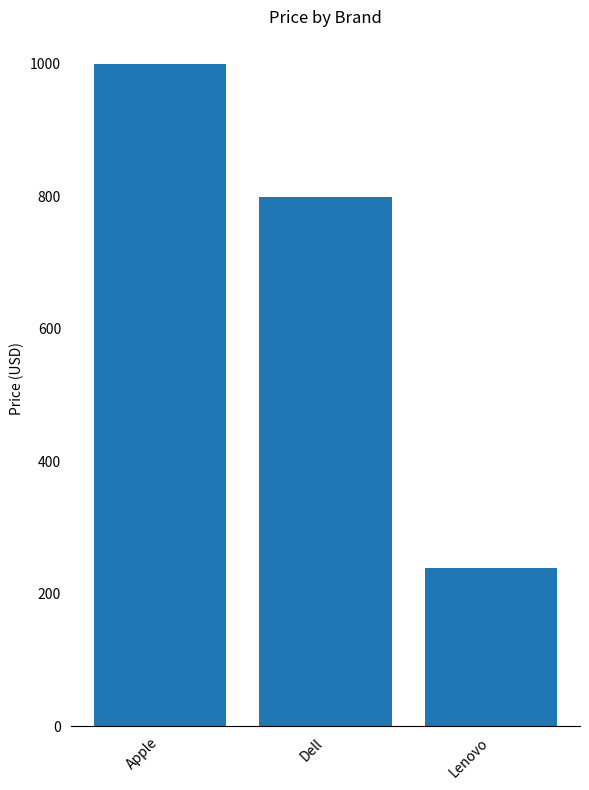

Count the values in the range 239 to 999.

3